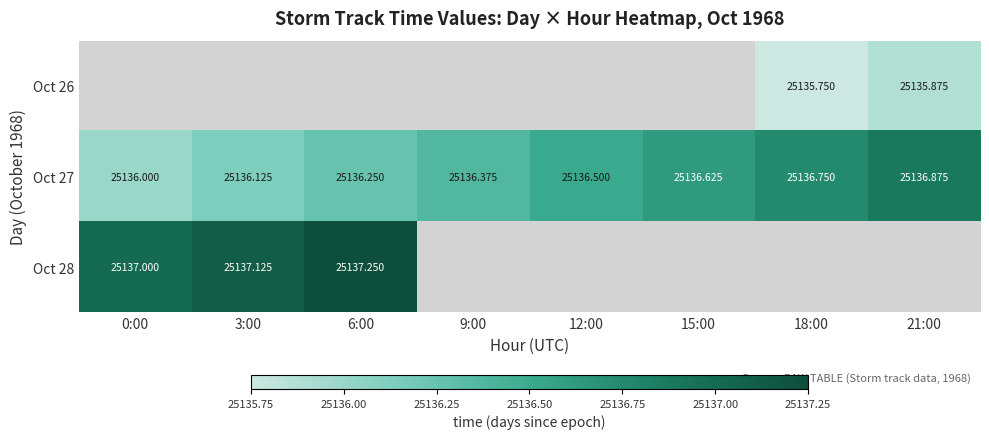

What is the average value of the Oct 27 series?

25136.4